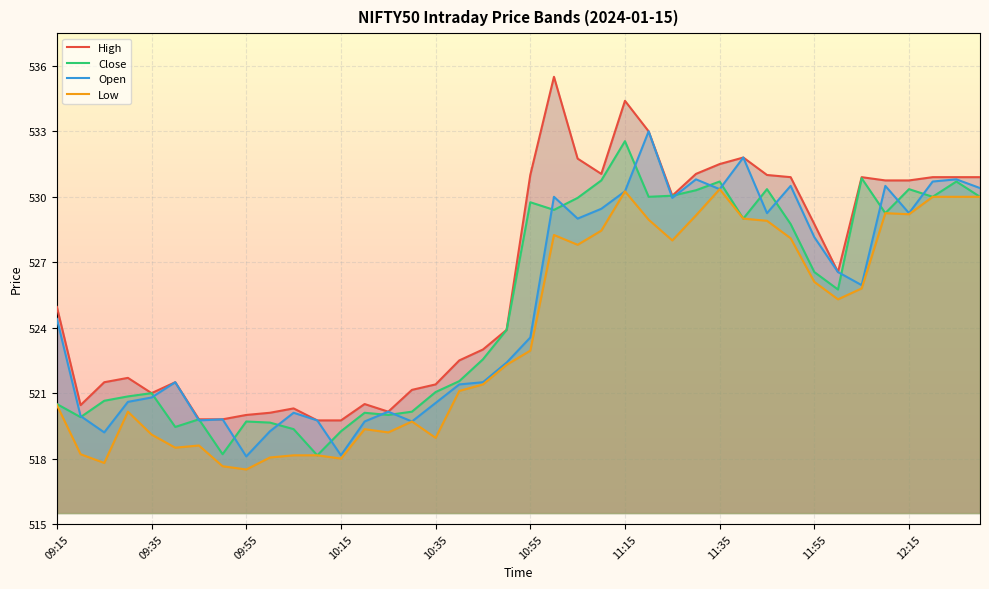

The value of High at 38 is 882.7. True or false?

False